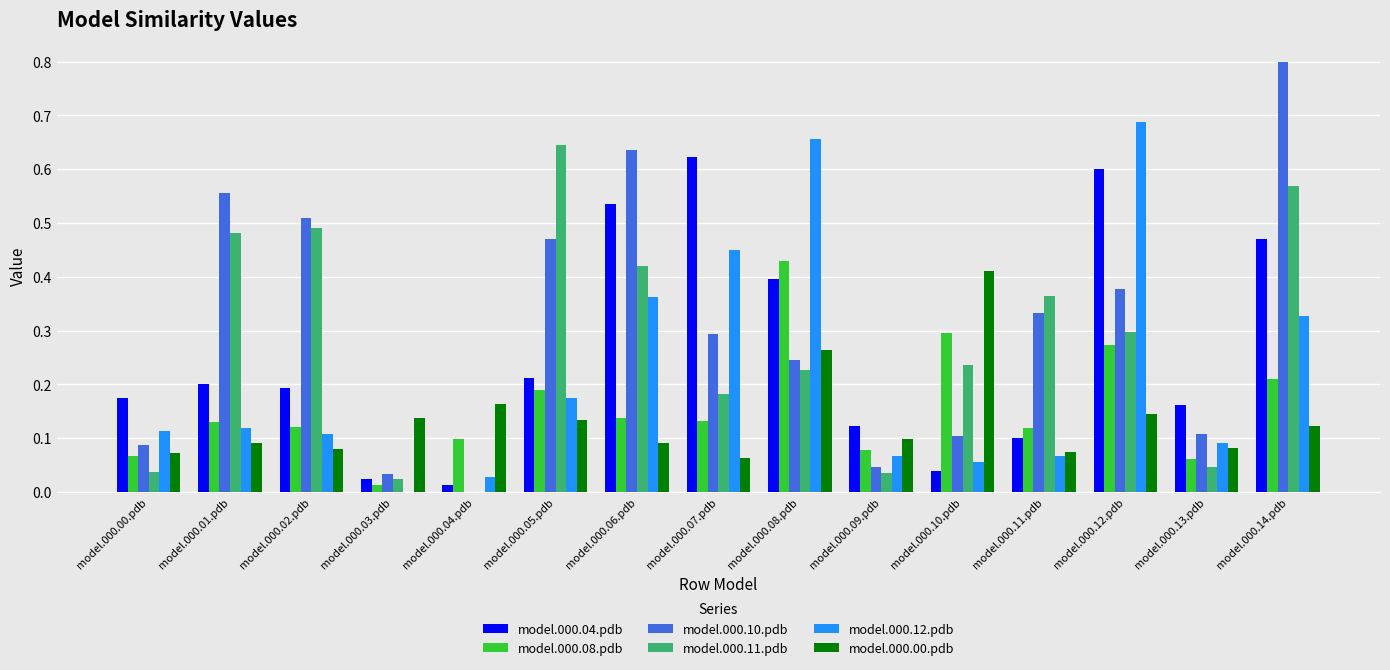

Where is model.000.04.pdb nearest to the value 0?

model.000.04.pdb